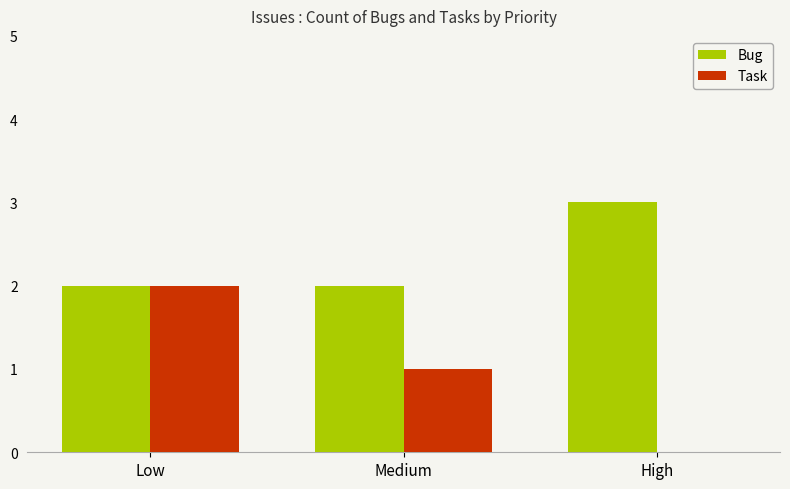

Does the chart contain stacked bars?

No